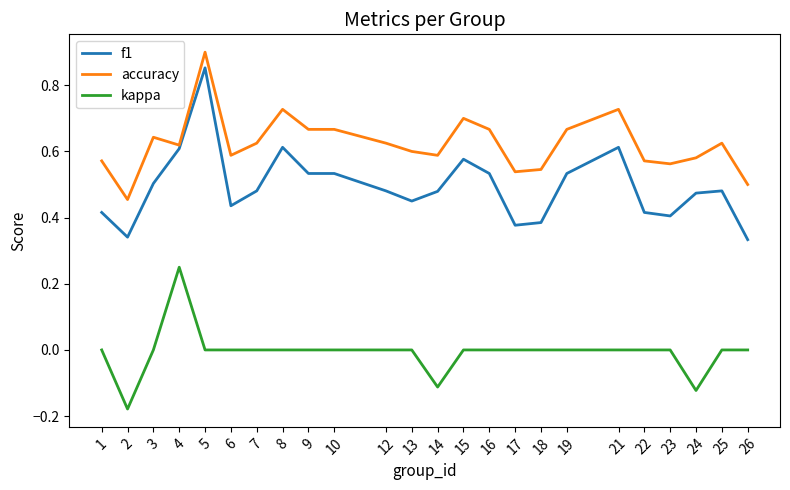

Which series changed the most between 8 and 13?

f1